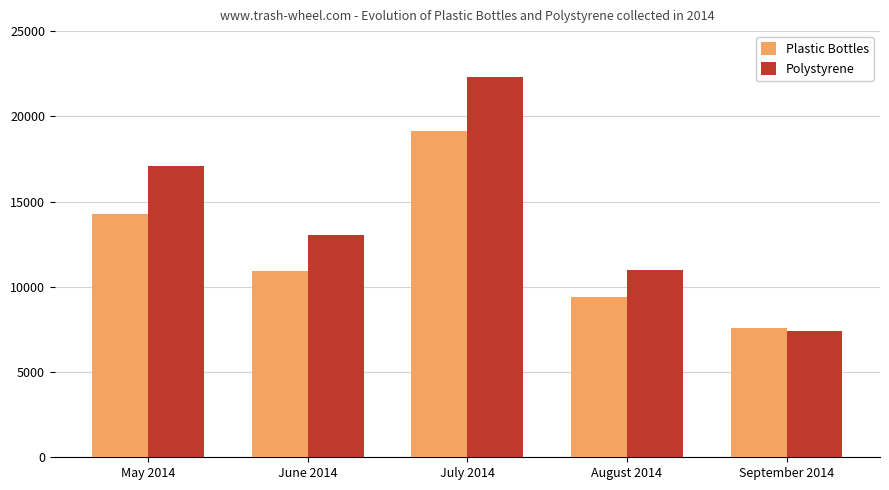

List the series in order of their peak value, lowest first.

Plastic Bottles, Polystyrene